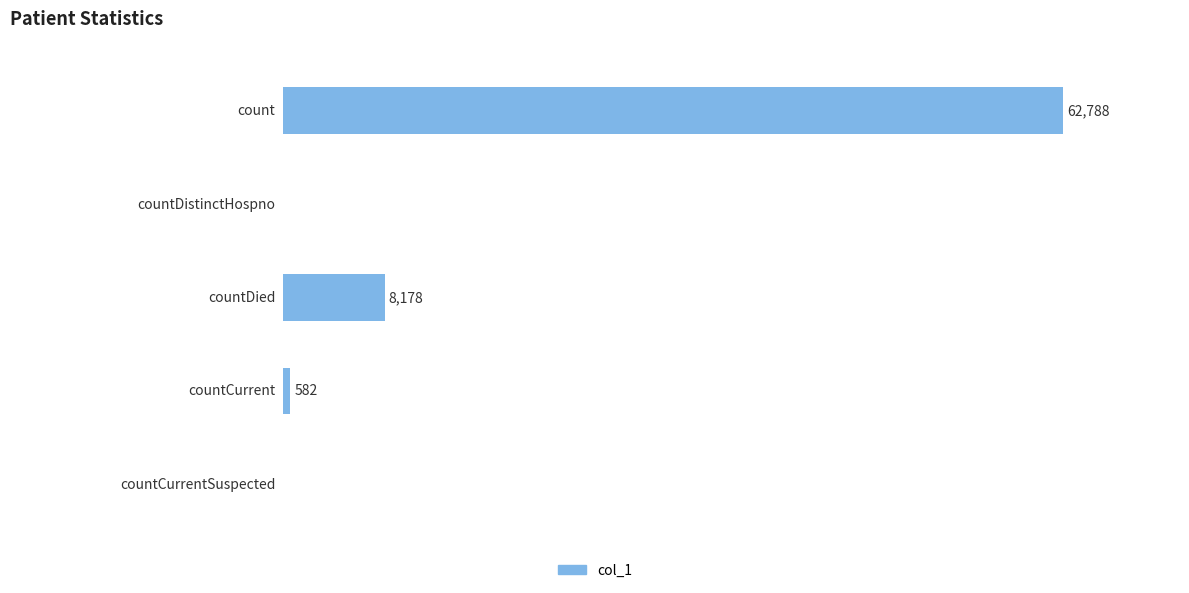

What is the difference between the maximum and minimum values?

62788